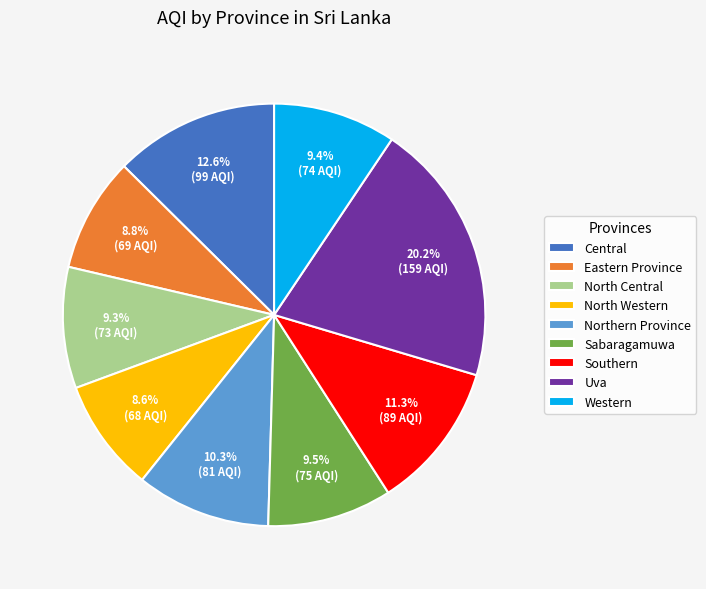

To the nearest percent, what portion does North Western represent?

9%